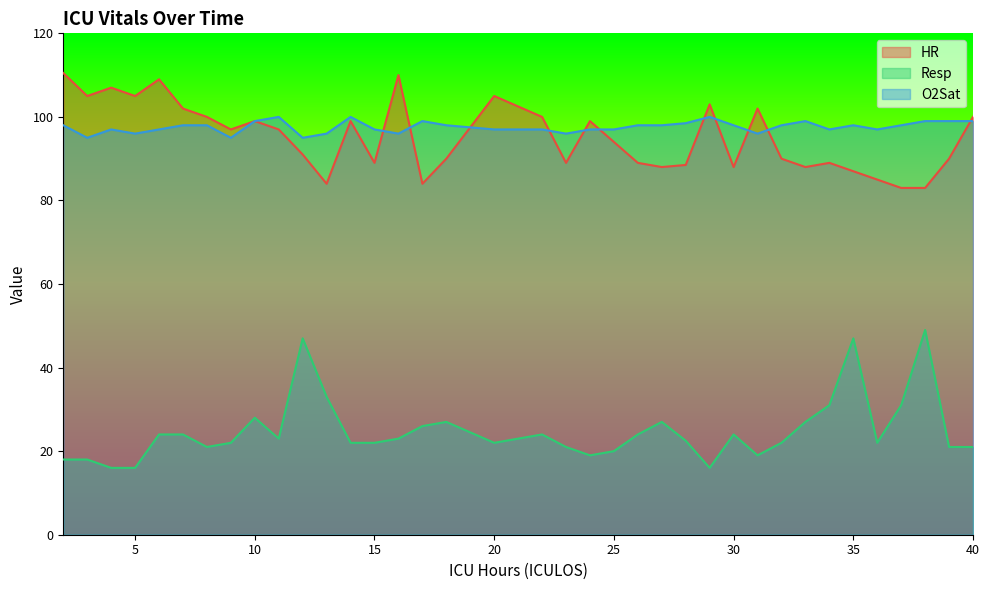

Count the number of categories in the chart.

37